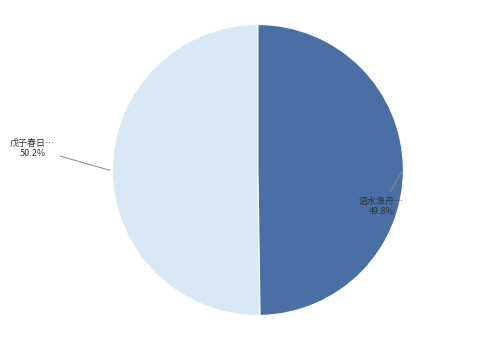

Does any single category account for the majority?

Yes